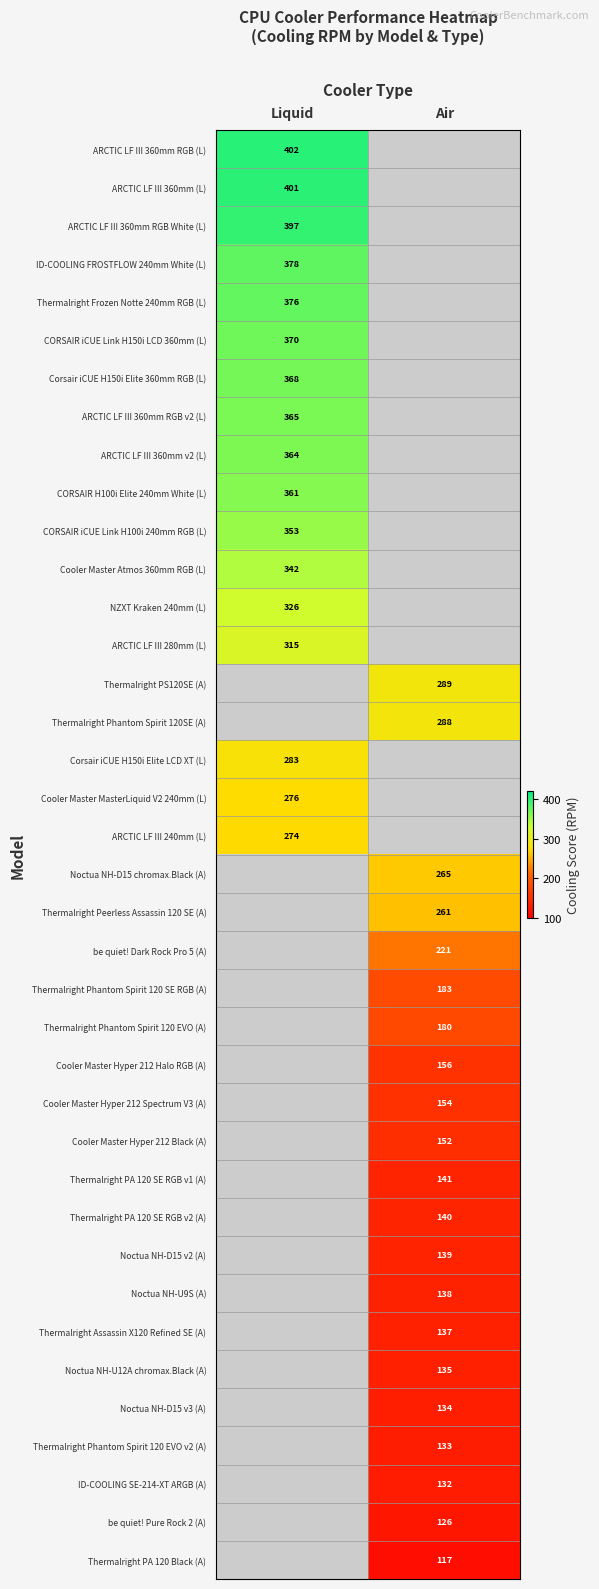

True or false: Cooler Master Hyper 212 Halo RGB (A) has a value of 69 at Air.

False